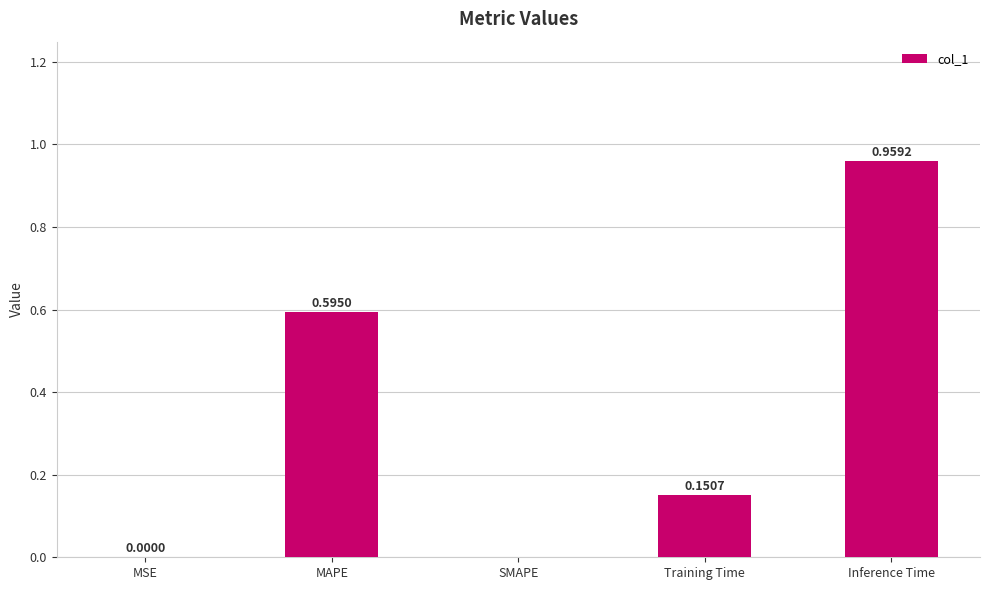

Which has a higher value, MAPE or Training Time?

MAPE